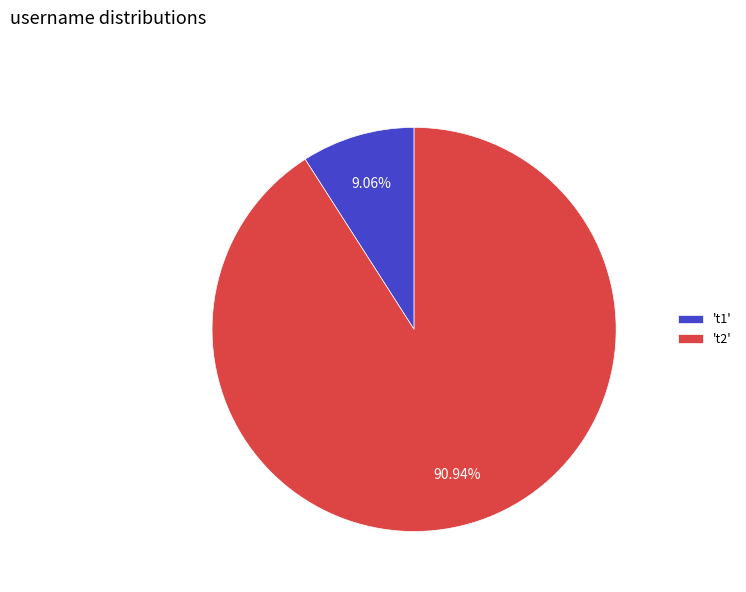

Is the sum of 't2' and 't1' greater than half?

Yes